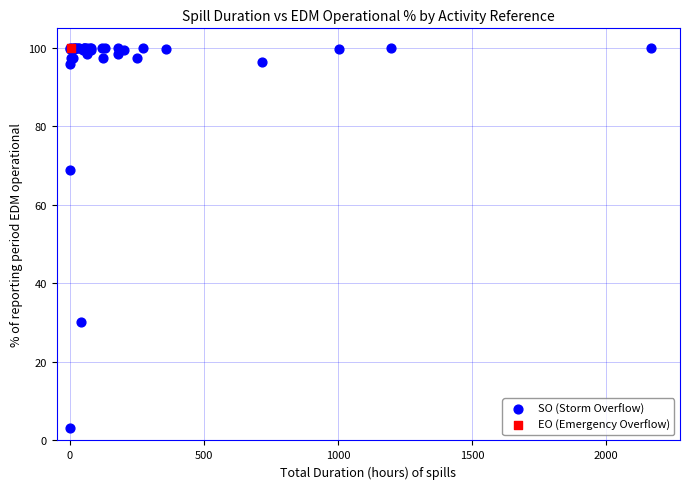

What are all the series names shown in the legend?

SO (Storm Overflow), EO (Emergency Overflow)